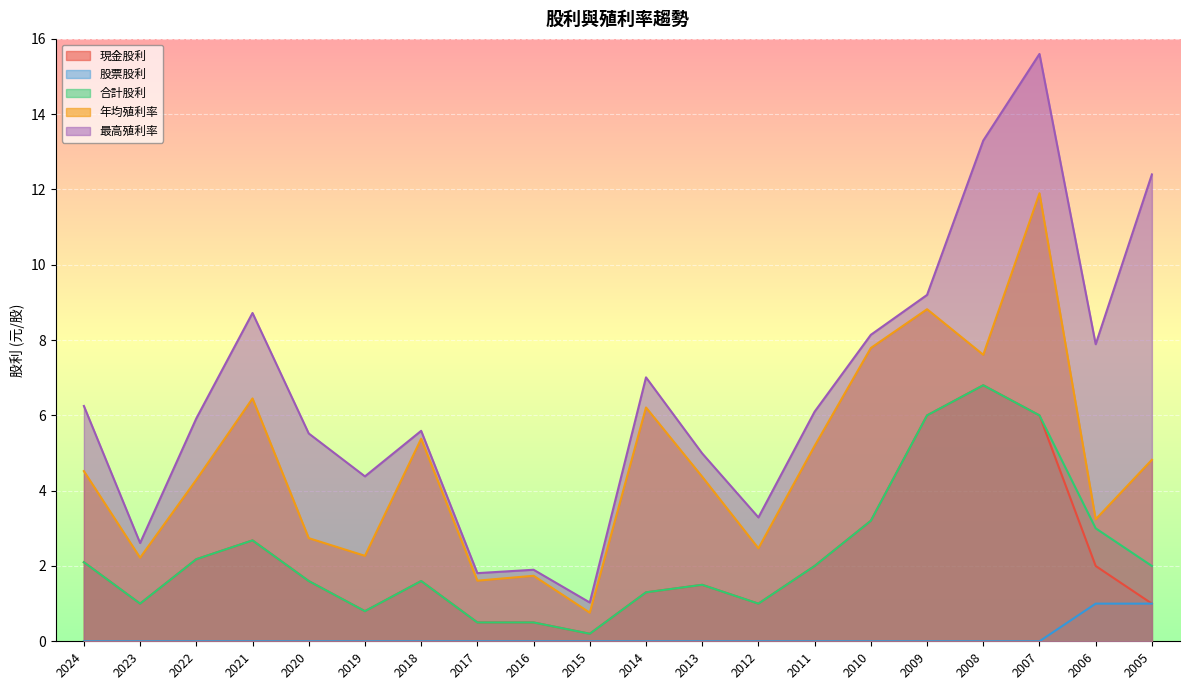

True or false: 股票股利 has more than 0 points higher than both neighbors.

False